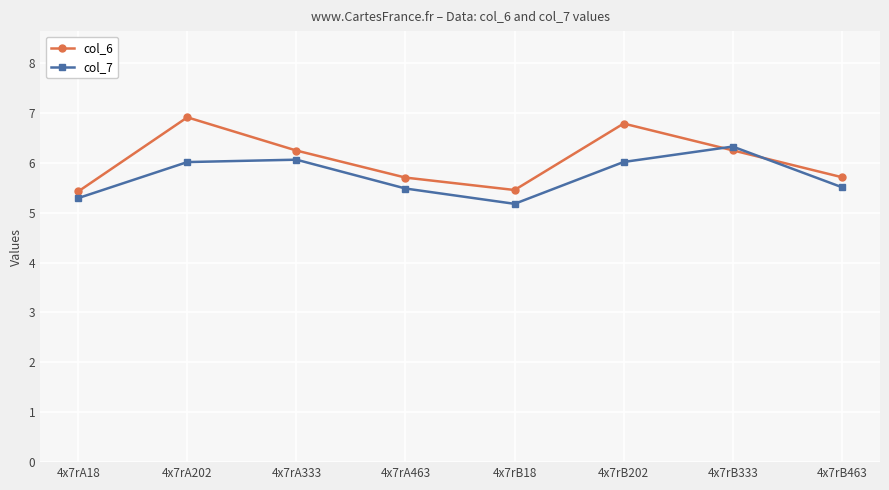

Count the number of data series in this chart.

2